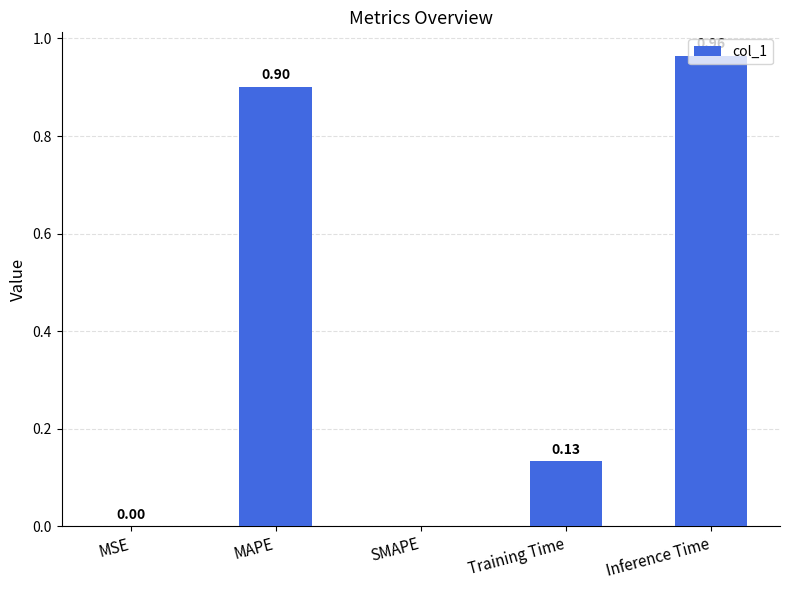

What is the sum of all values?

2.0